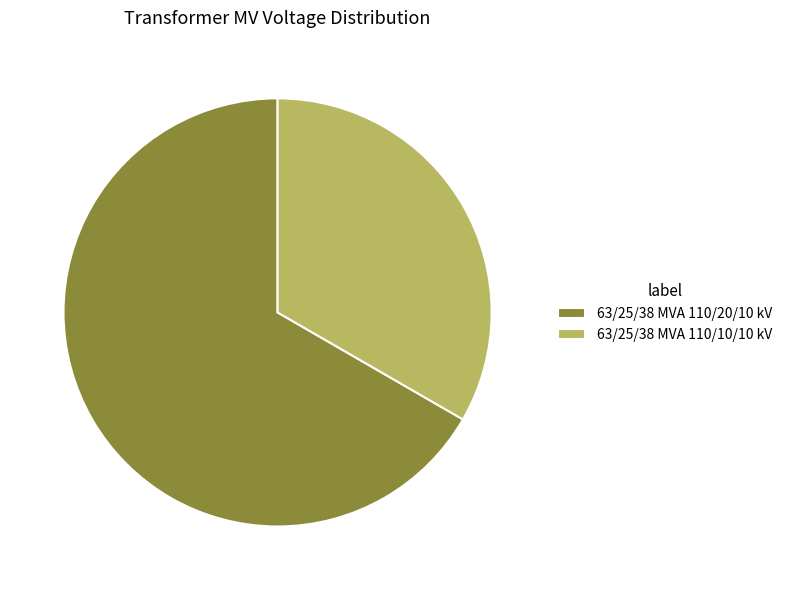

Do 63/25/38 MVA 110/20/10 kV and 63/25/38 MVA 110/10/10 kV together represent more than half of the pie?

Yes